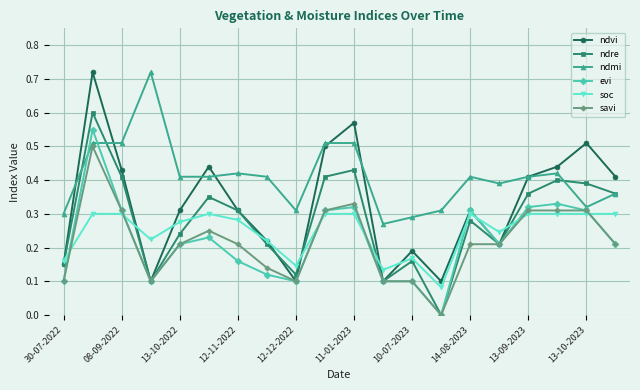

In ndvi, how many points are higher than both neighbors (excluding endpoints)?

6